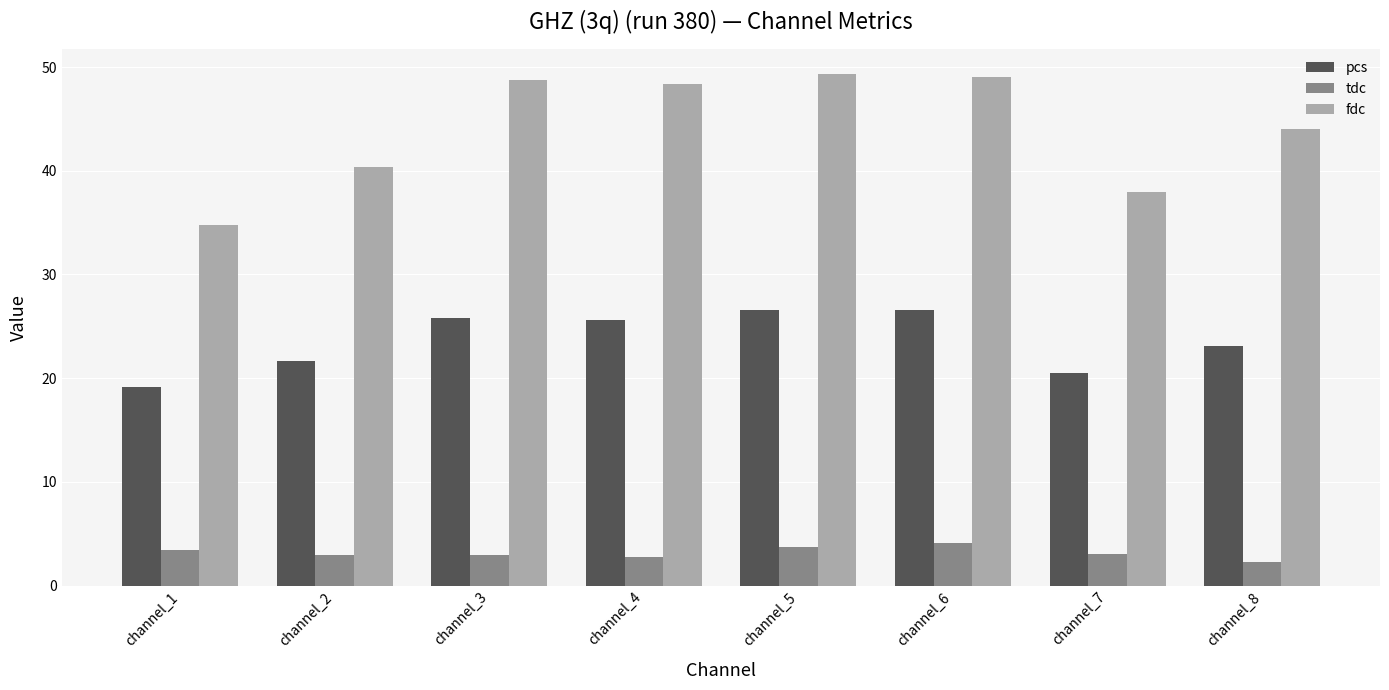

Which label corresponds to the smallest value in the chart?

channel_8